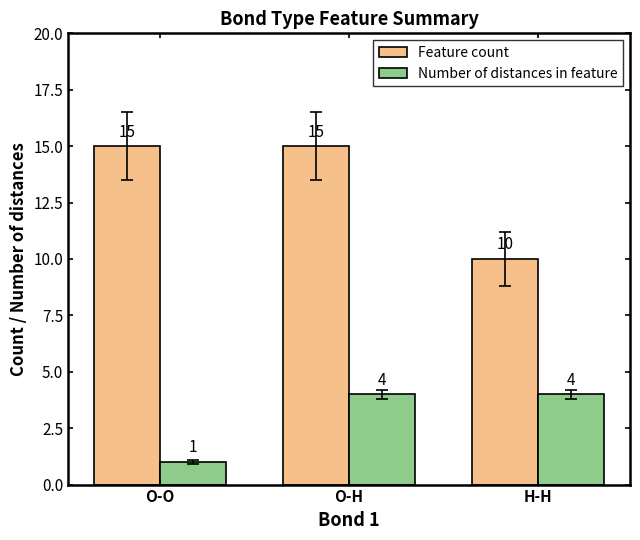

At which label does Number of distances in feature reach its minimum?

O-O